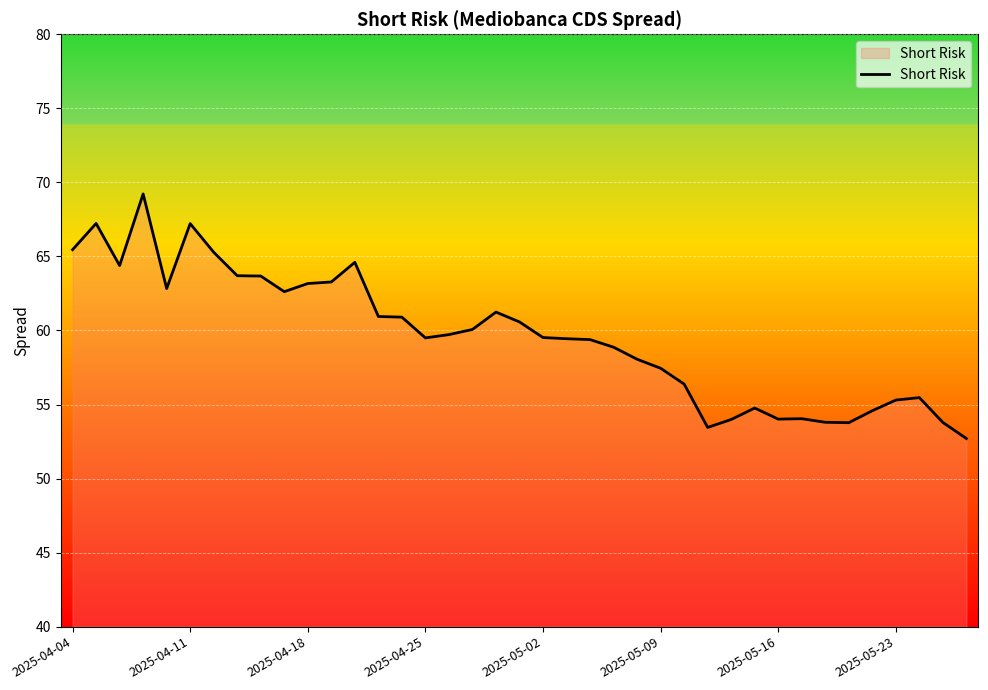

What is the difference between the second highest and second lowest values?

13.8